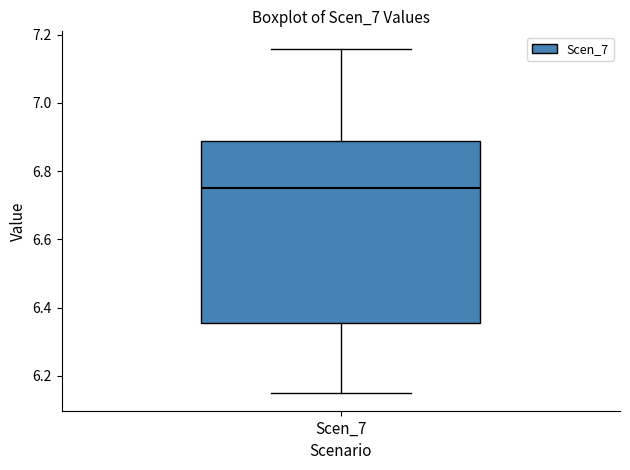

Where does the median line of the box for Scen_7 sit on the y-axis? The values are not printed on the chart, so give them approximately, as read against the axis.

6.74